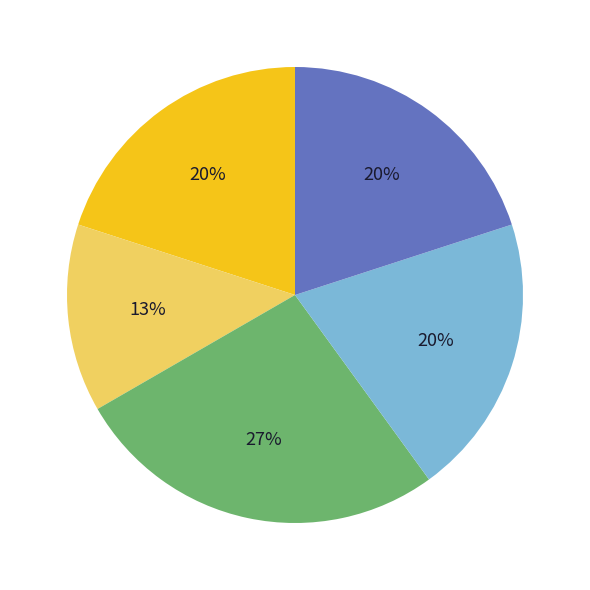

To the nearest percent, what is the average slice percentage?

20%